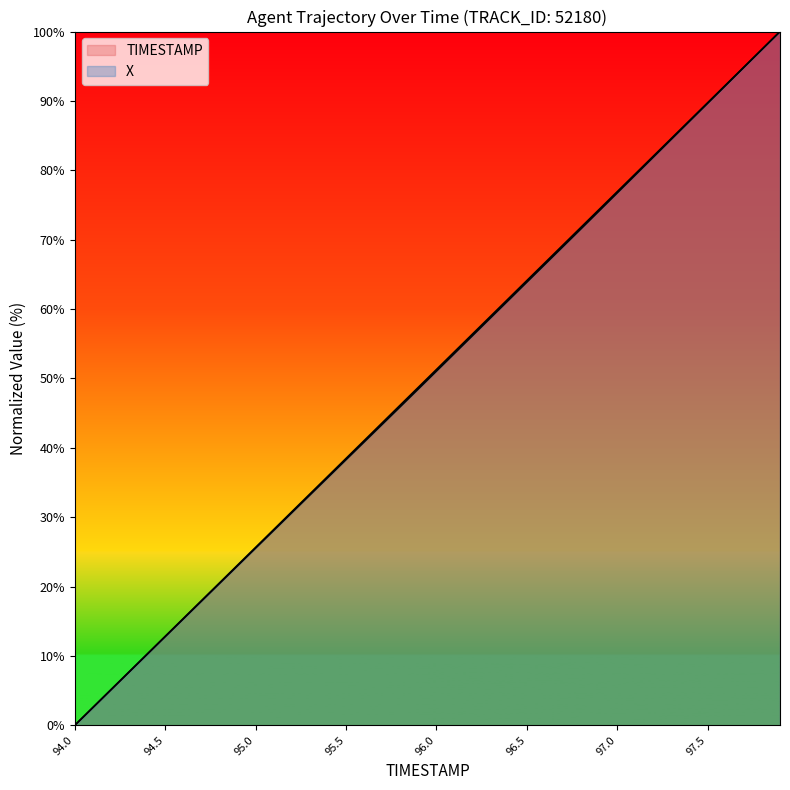

What is the sum of all TIMESTAMP values?

2000.0